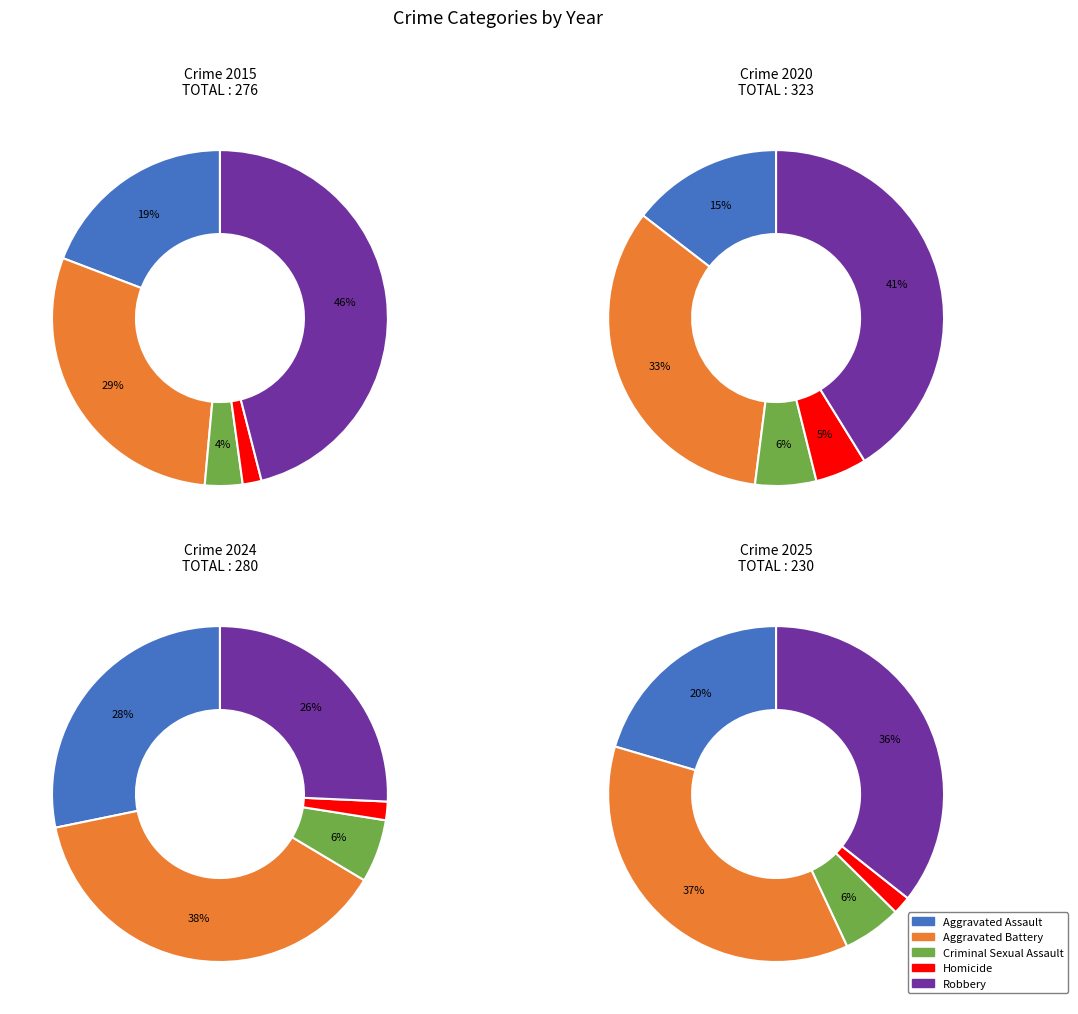

Which slice is the smallest?

Homicide